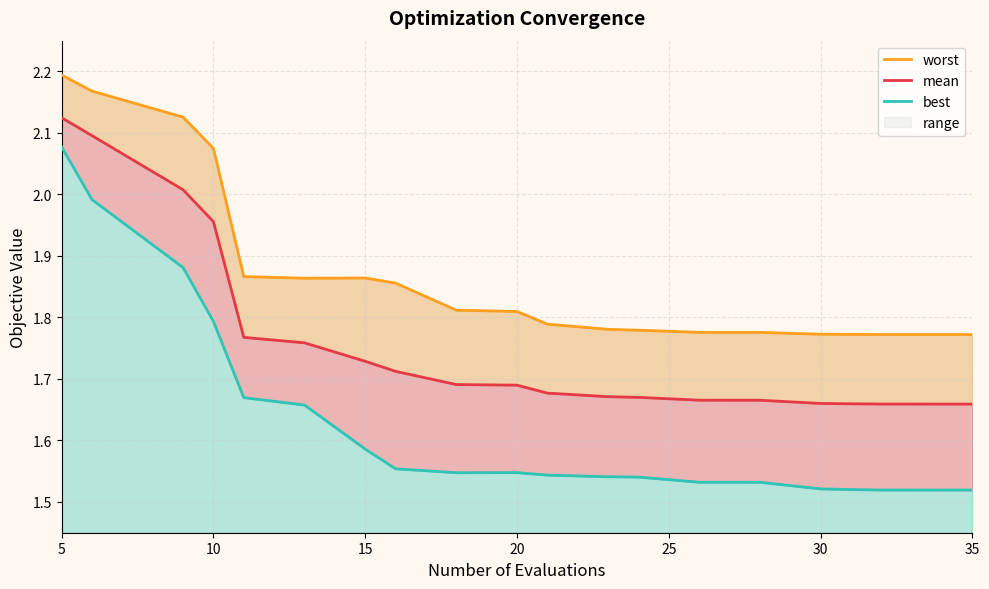

At how many categories does at least one series exceed 1?

20